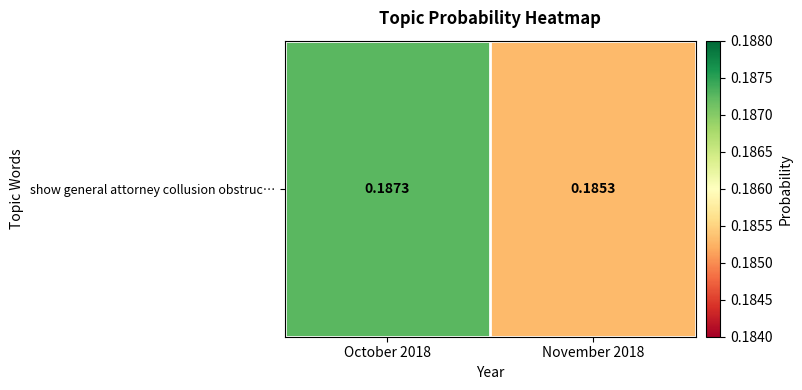

Rank the categories by value from lowest to highest.

November 2018, October 2018